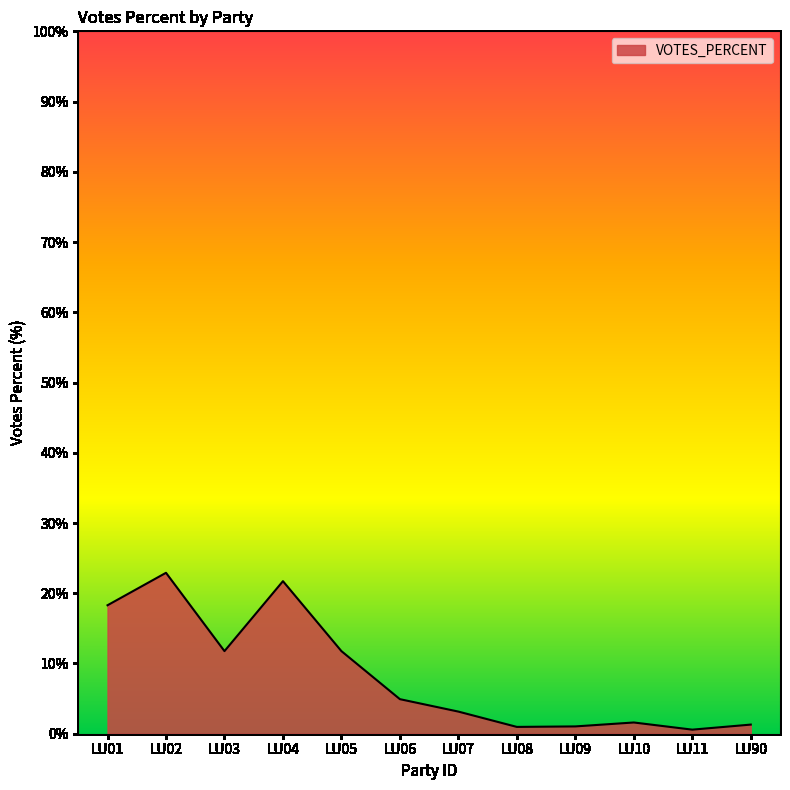

True or false: the data shows 4.5 at LU05.

False